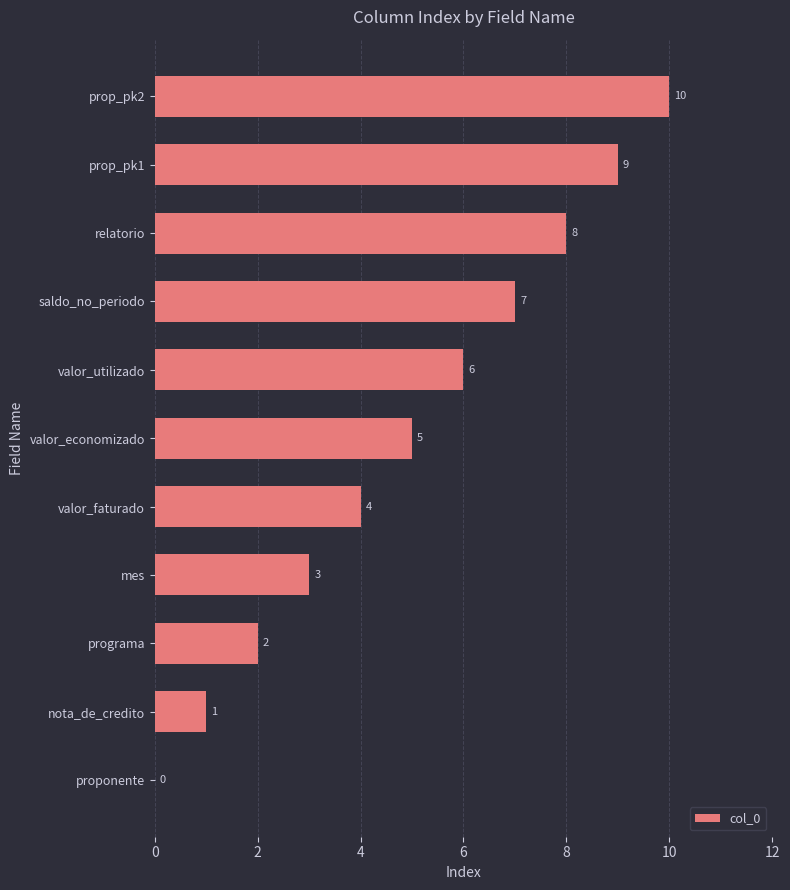

What is the sum of all values?

55